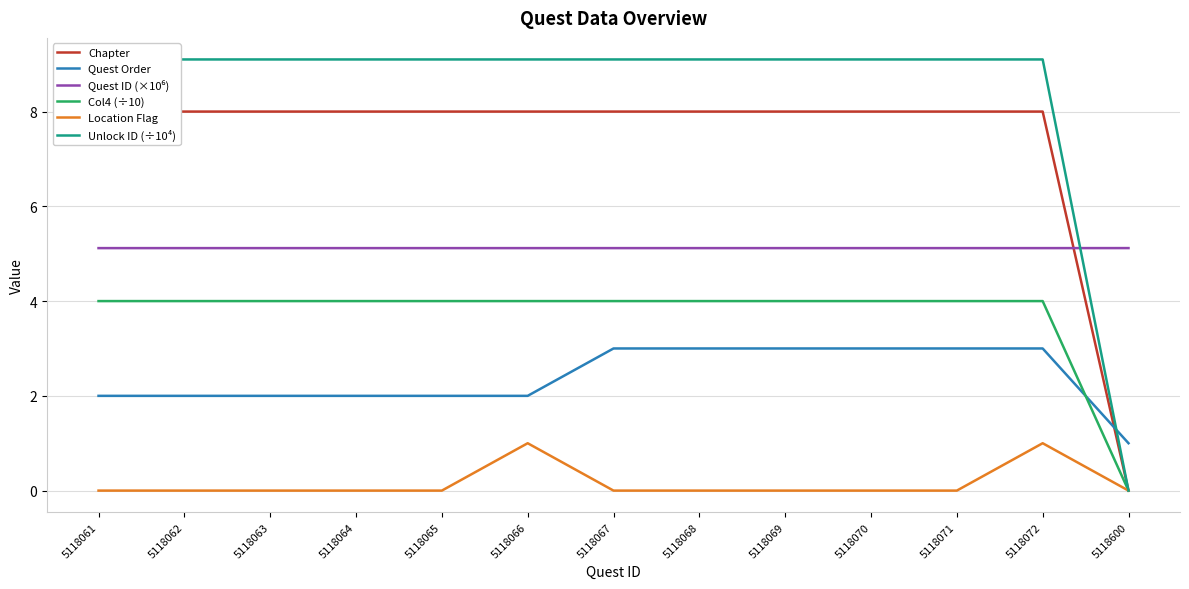

The value of Col4 (÷10) at 5118068 is 4.0. True or false?

True